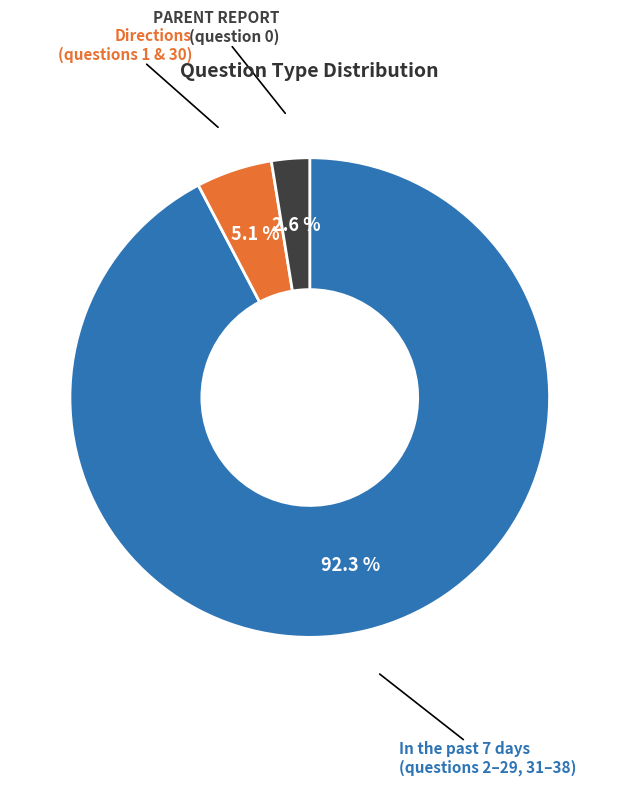

Is there any slice that represents more than half of the pie?

Yes